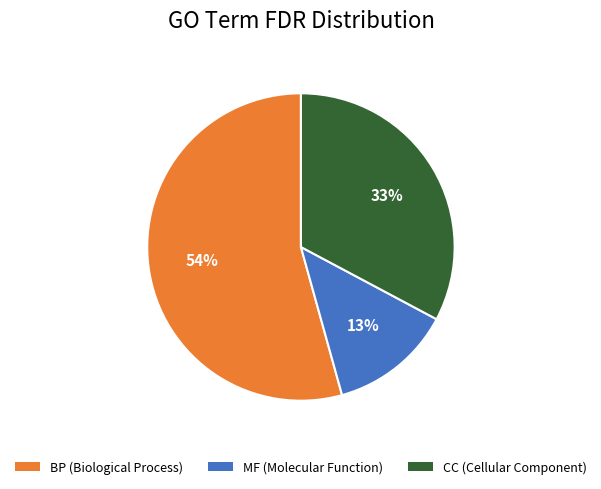

Which has a higher value, MF (Molecular Function) or CC (Cellular Component)?

CC (Cellular Component)